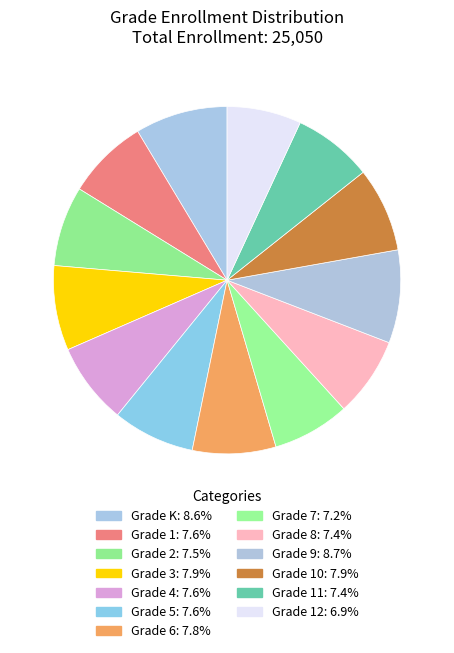

Is there any slice that represents more than half of the pie?

No